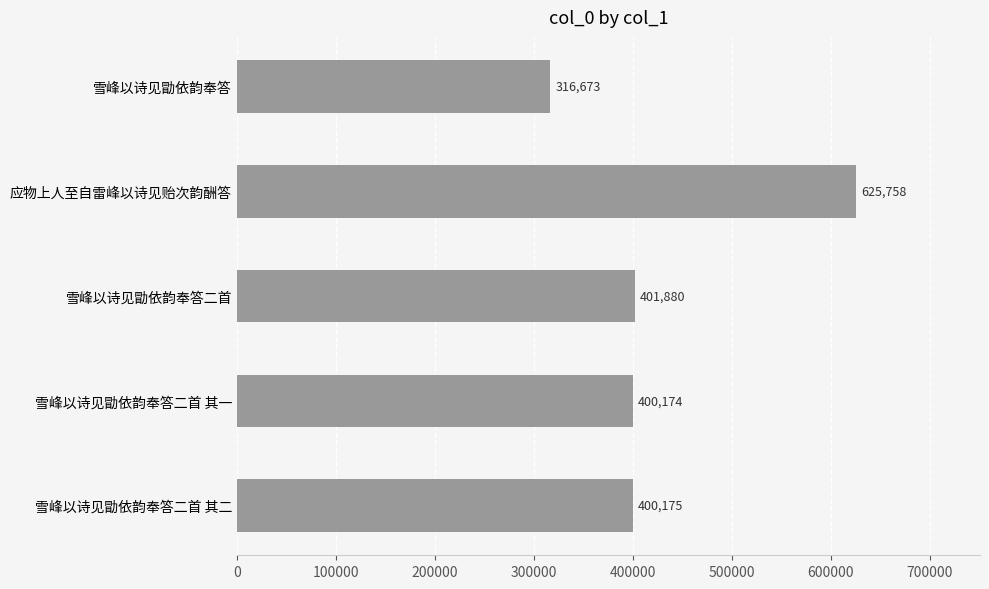

Which category has the highest value across all series?

应物上人至自雷峰以诗见贻次韵酬答